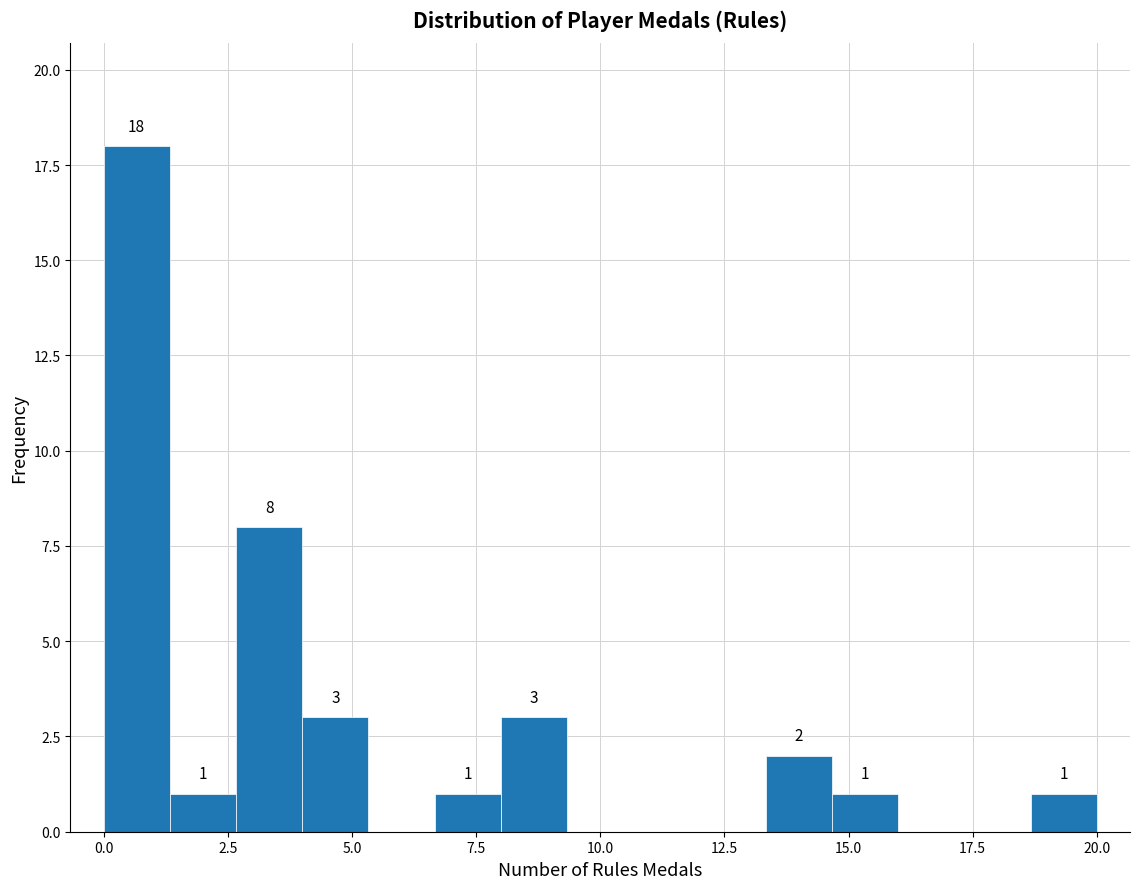

Around what value on the x-axis is the tallest bar? Give the approximate position of its centre, as read against the axis.

0.5